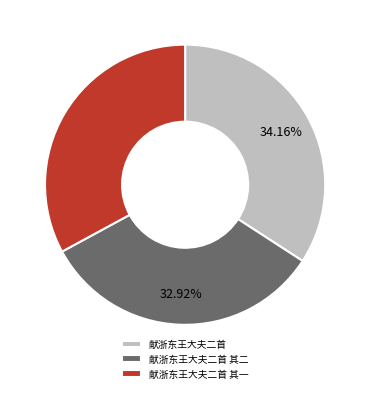

The 献浙东王大夫二首 其二 slice represents 20% of the pie. True or false?

False